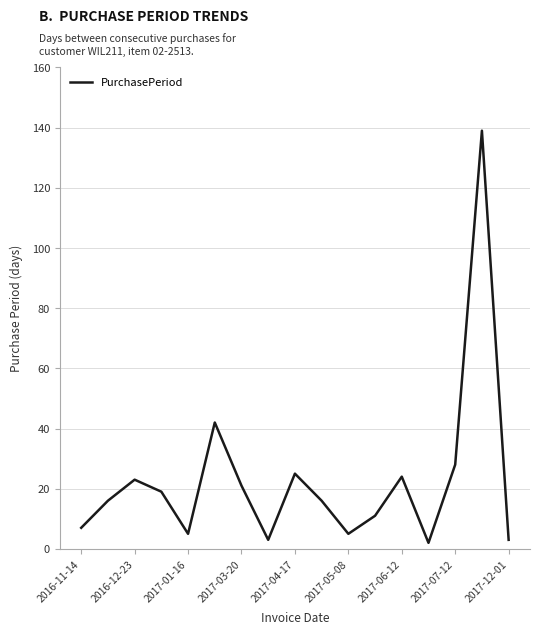

What is the smallest value displayed?

2